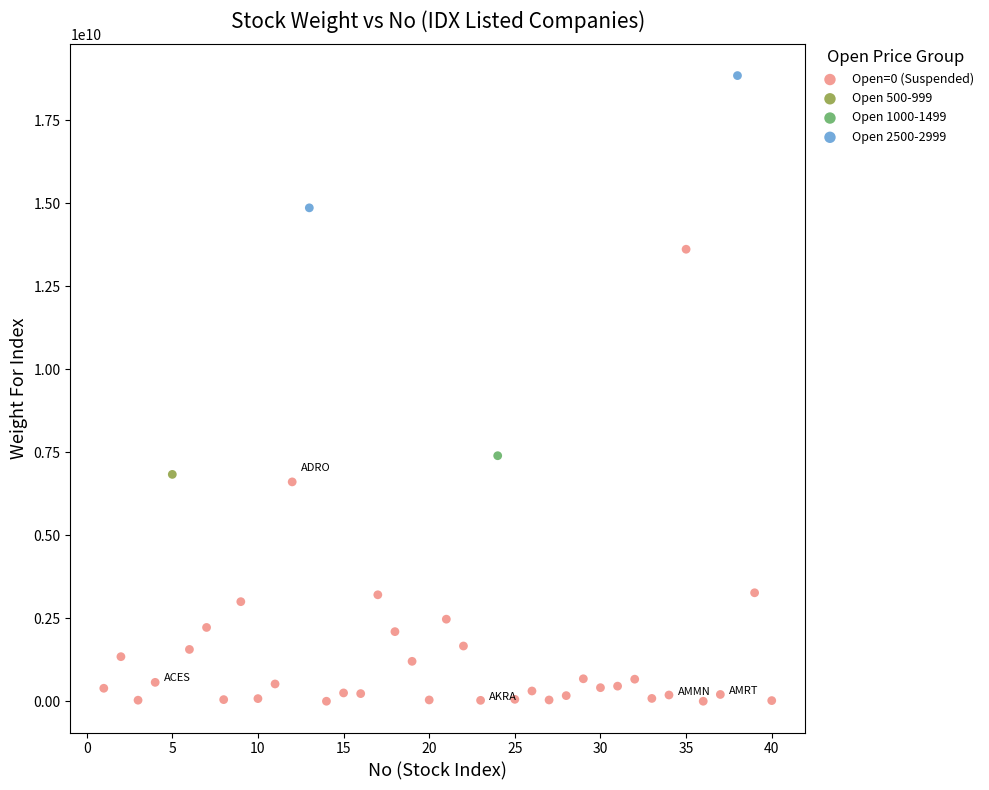

What are all the series names shown in the legend?

Open=0 (Suspended), Open 500-999, Open 1000-1499, Open 2500-2999